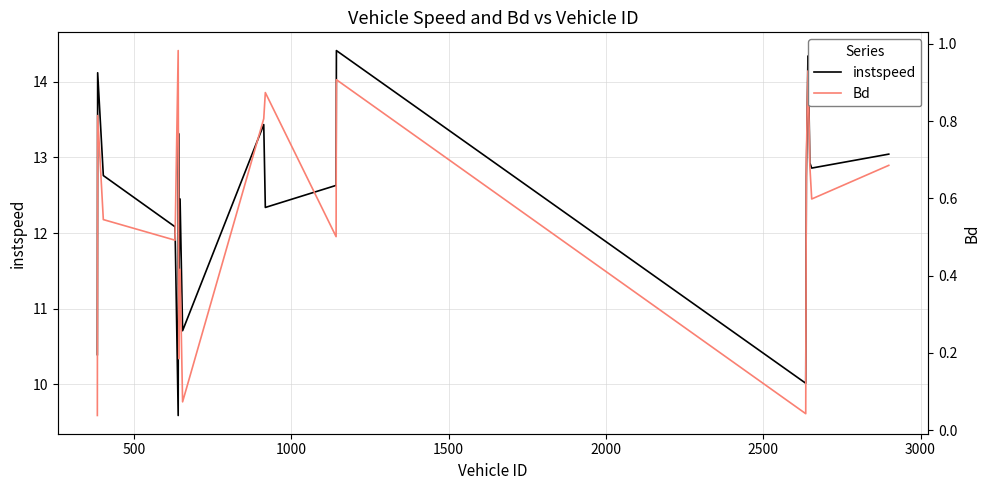

Is the value of instspeed at 2000 greater than the value of Bd at 15?

Yes